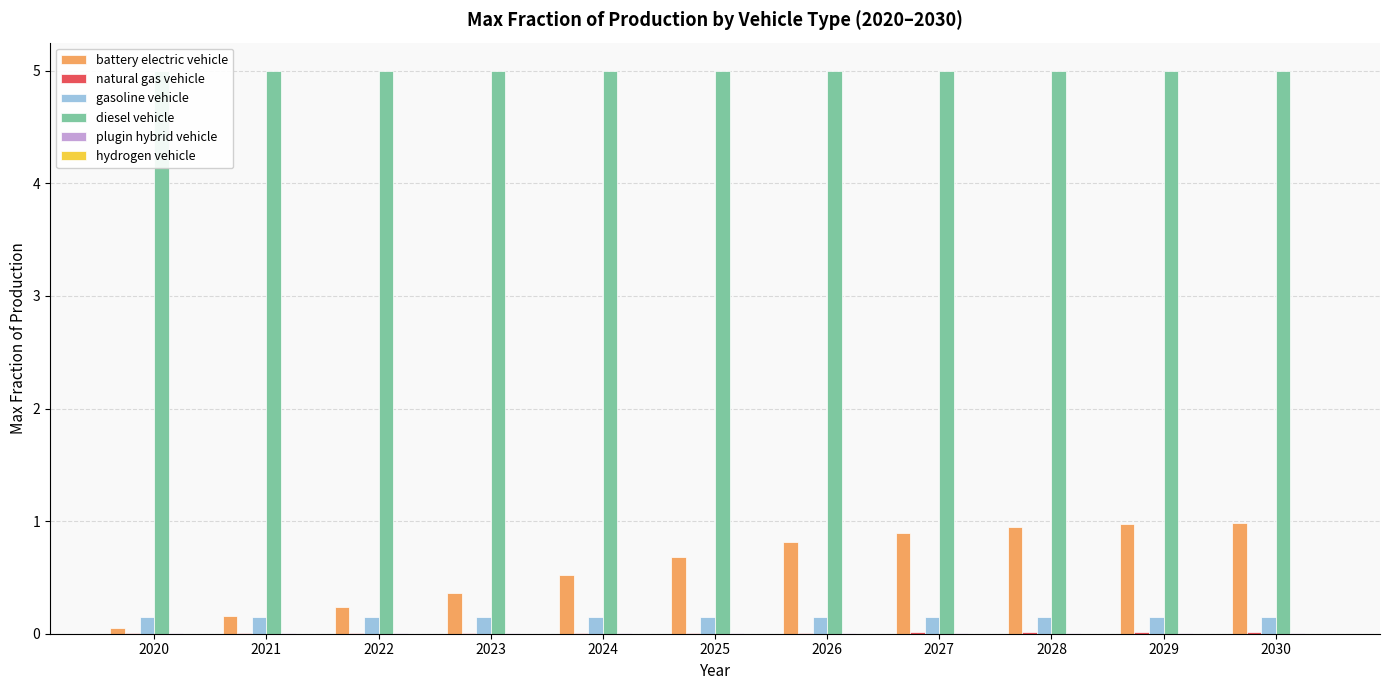

Which series changed the most between 2024 and 2027?

battery electric vehicle